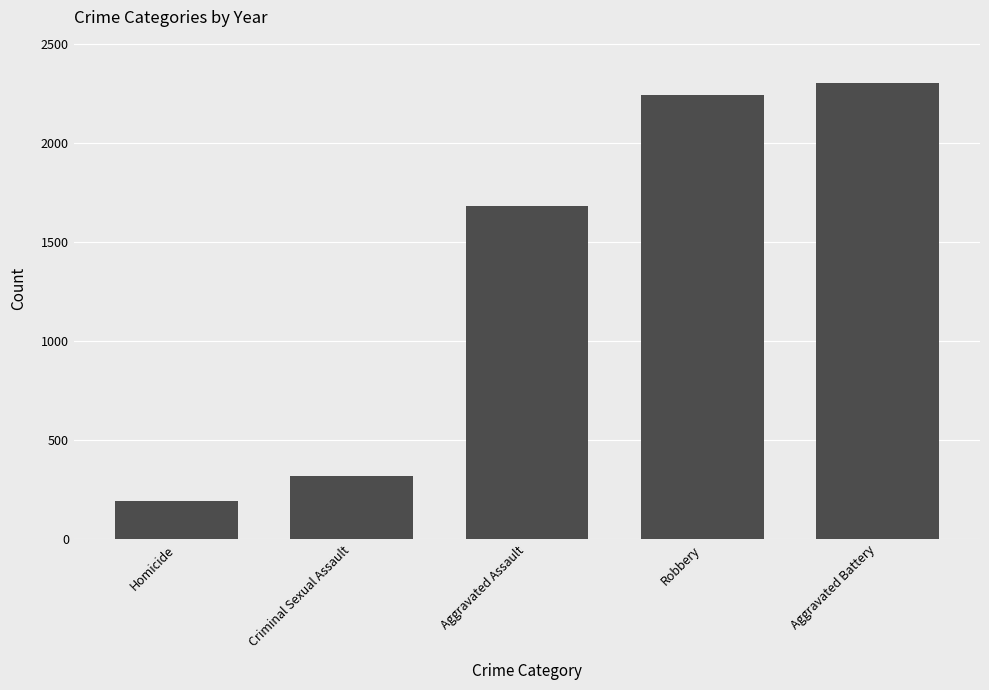

What is the difference between the maximum and minimum values?

2113